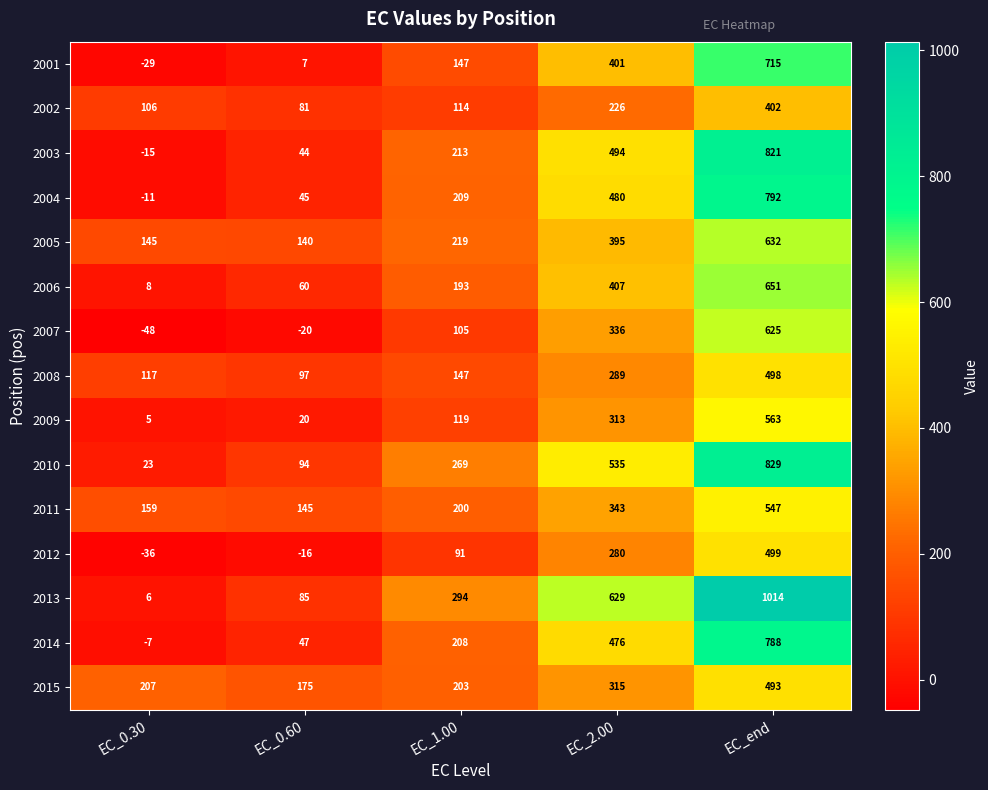

What is the sum of the 2011 values at EC_1.00 and EC_2.00?

543